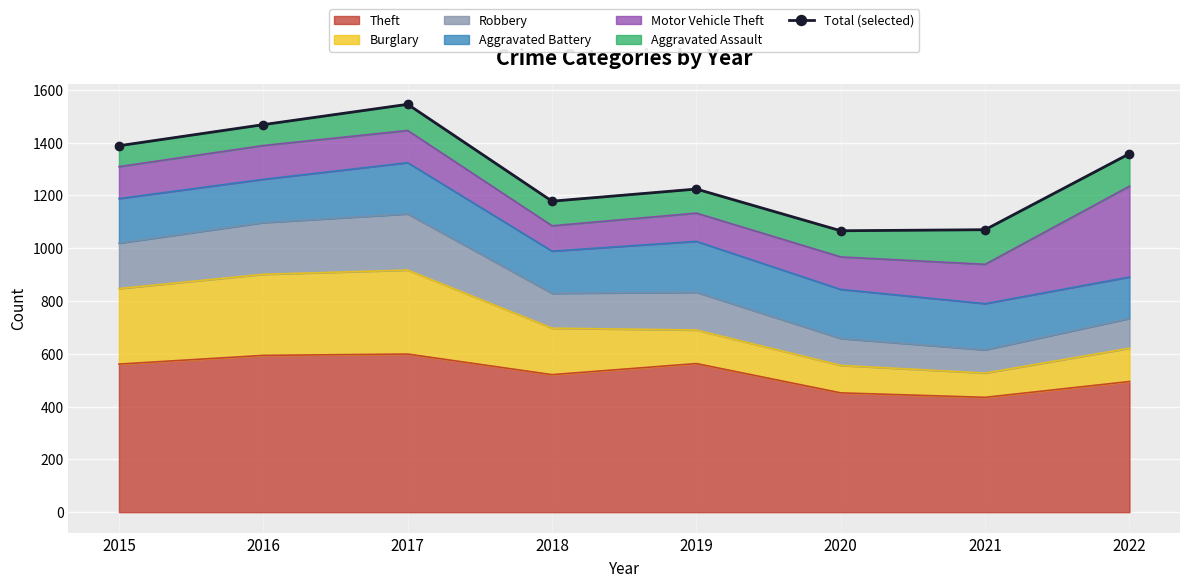

What is the minimum value for Theft?

435